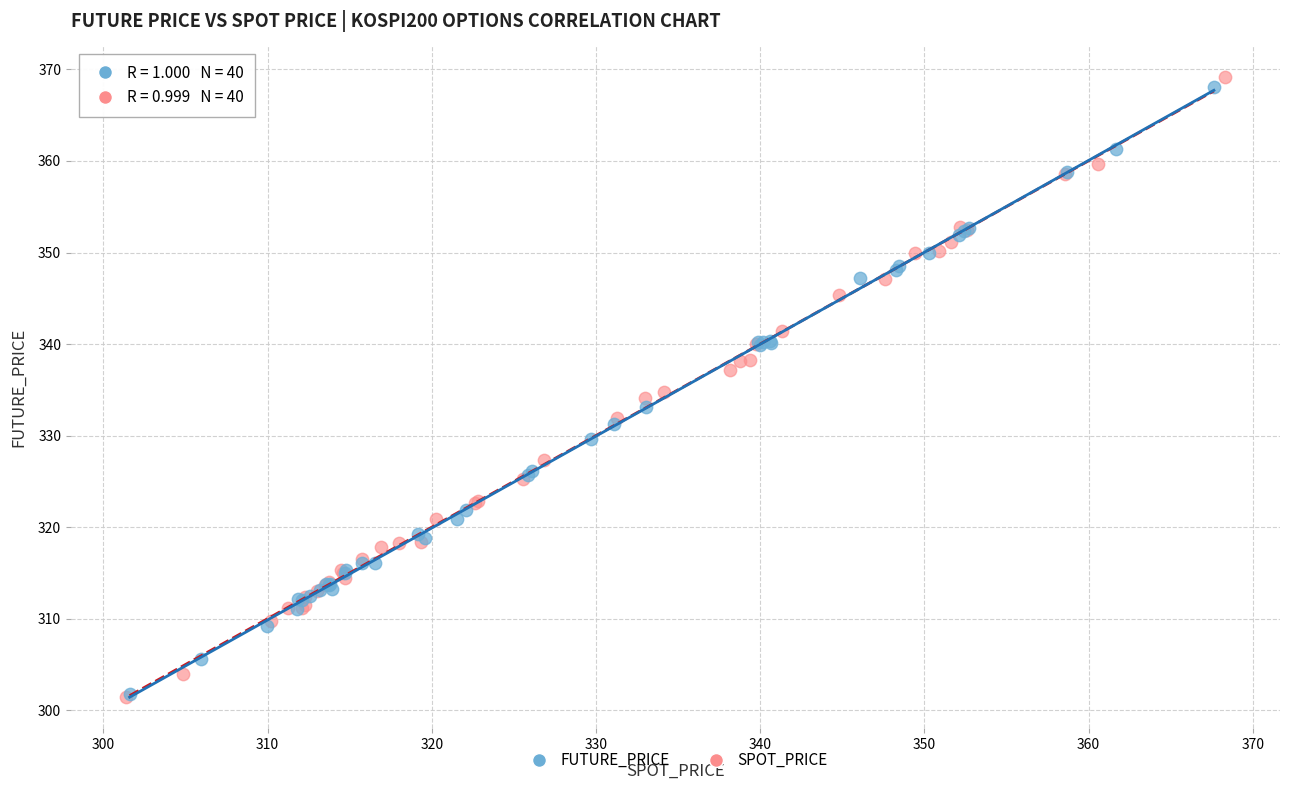

What are all the series names shown in the legend?

FUTURE_PRICE, SPOT_PRICE